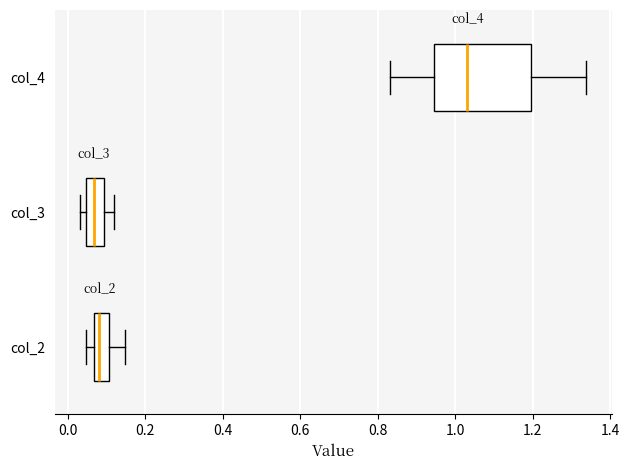

Reading bottom to top, transcribe this box plot: for each box, give where its median line is, the range the box spans, and where its two whiskers end, as read against the x-axis. The values are not printed on the chart, so give them approximately, as read against the axis.

col_2: median 0.08, box 0.06 to 0.10, whiskers 0.04 to 0.14
col_3: median 0.06, box 0.04 to 0.10, whiskers 0.04 (just left of the box's left edge) to 0.12
col_4: median 1.04, box 0.94 to 1.20, whiskers 0.84 to 1.34